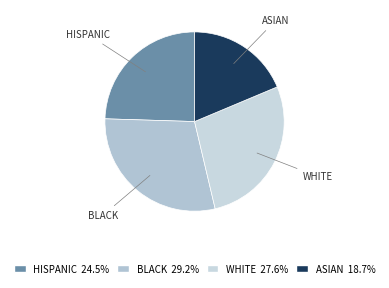

What is the ratio of the value at WHITE to the value at HISPANIC?

1.1